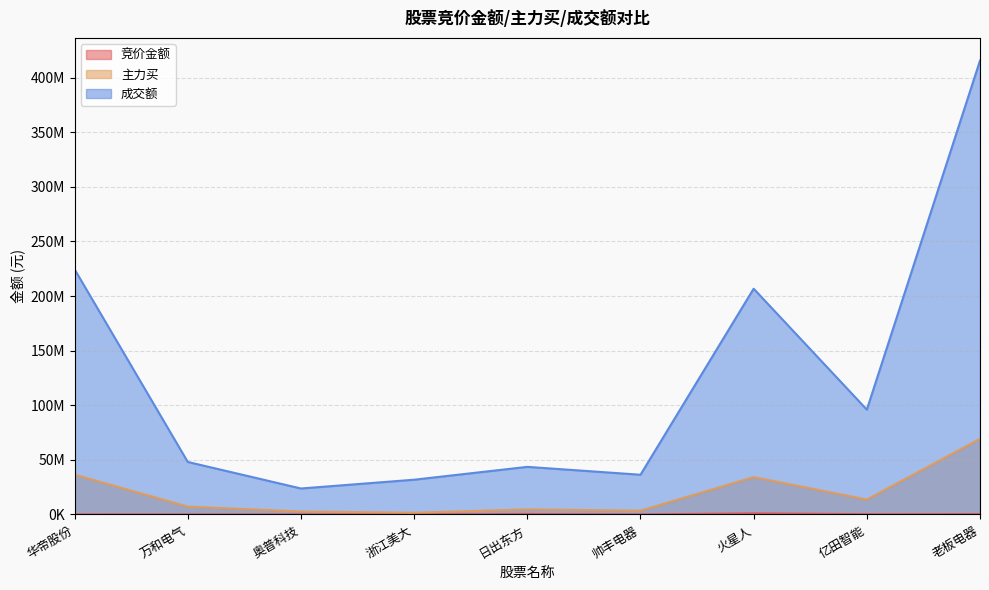

Reading right to left, extract all data points from this chart.

竞价金额: 老板电器=382500	亿田智能=258651	火星人=1048938	帅丰电器=30268	日出东方=458865	浙江美大=46995	奥普科技=44505	万和电气=39647	华帝股份=67436
主力买: 老板电器=69273472	亿田智能=13662742	火星人=34204546	帅丰电器=3466156	日出东方=4655191	浙江美大=1570480	奥普科技=2698655	万和电气=7186997	华帝股份=36454578
成交额: 老板电器=415597312	亿田智能=95984739	火星人=206716777	帅丰电器=36377043	日出东方=43587490	浙江美大=31821726	奥普科技=23784323	万和电气=48078917	华帝股份=224452182